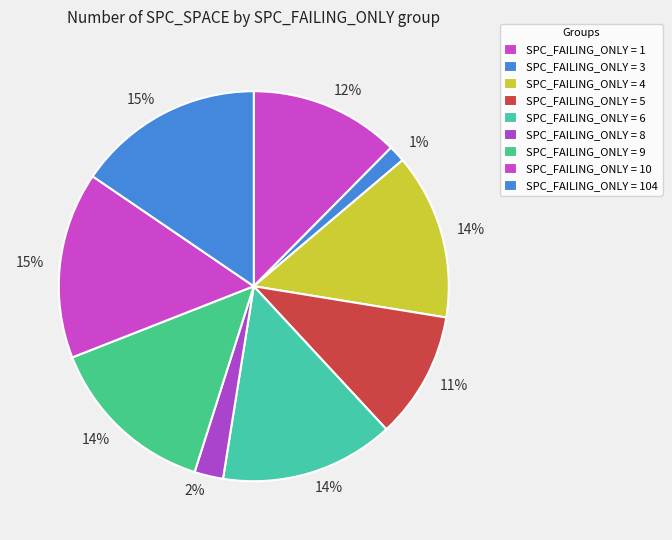

How many slices are in this pie chart?

9